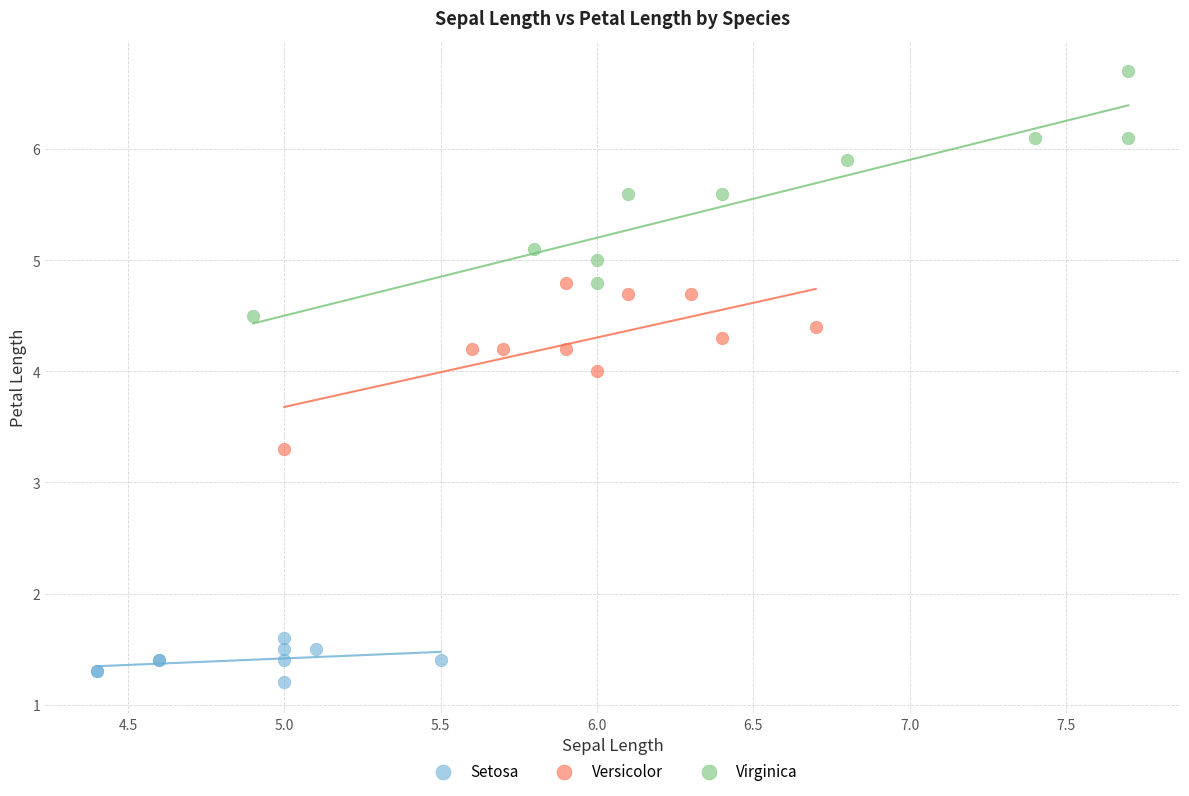

Which series contains the highest Y value?

Virginica